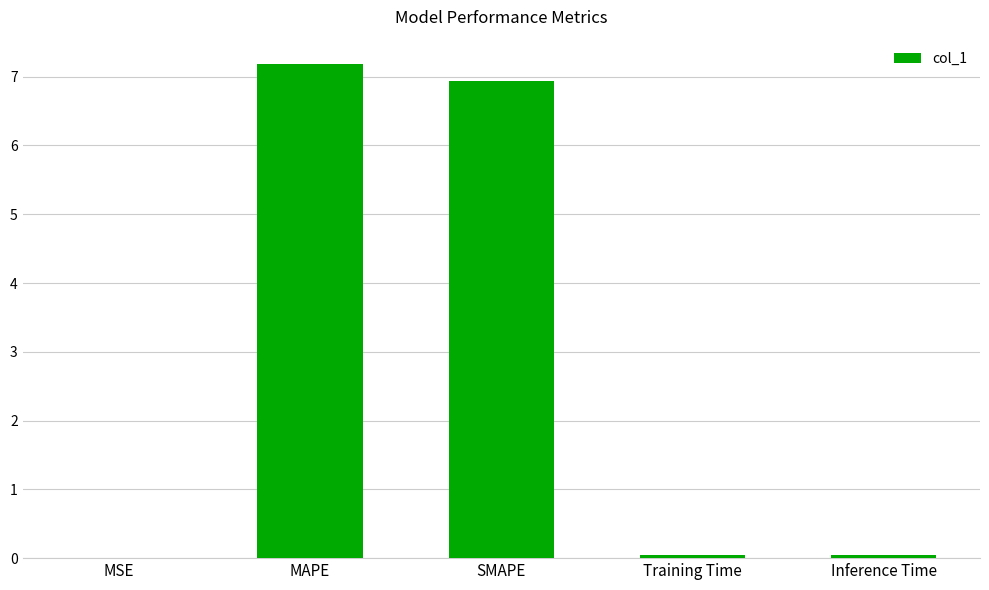

True or false: the data shows 10.2 at SMAPE.

False